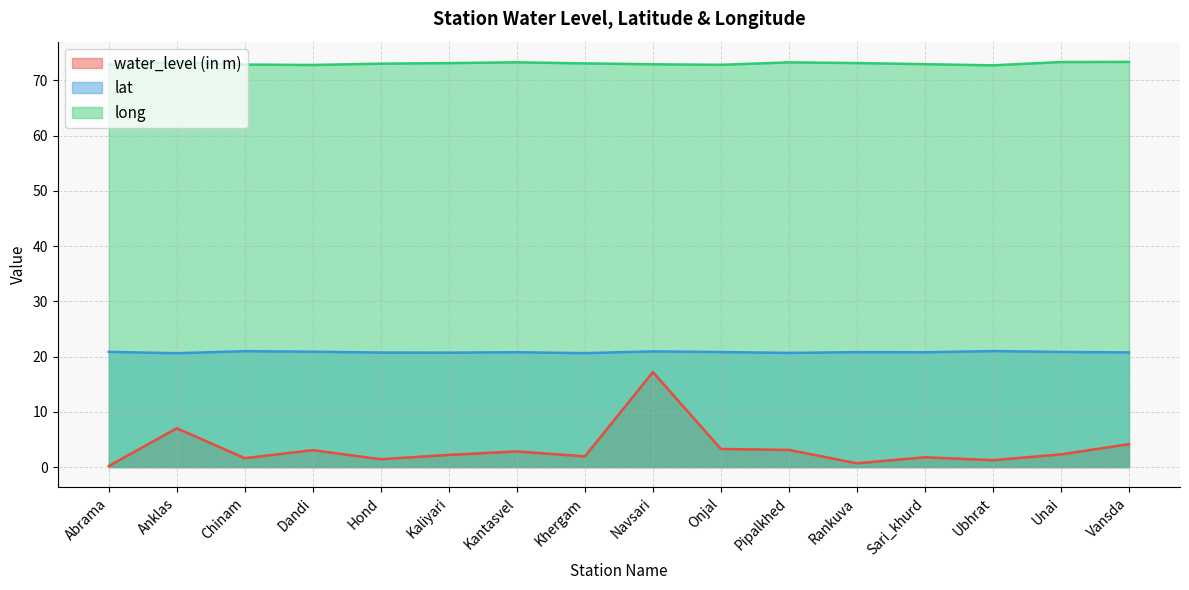

Read the lat value at Dandi.

20.9